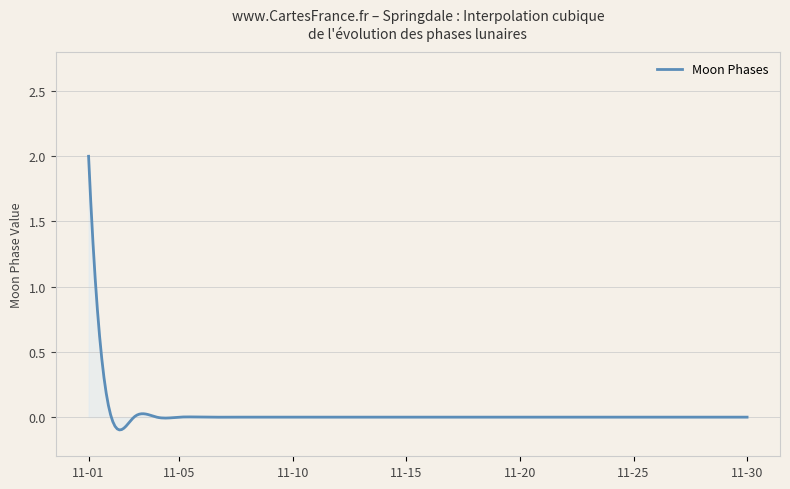

How many distinct data groups are displayed?

1